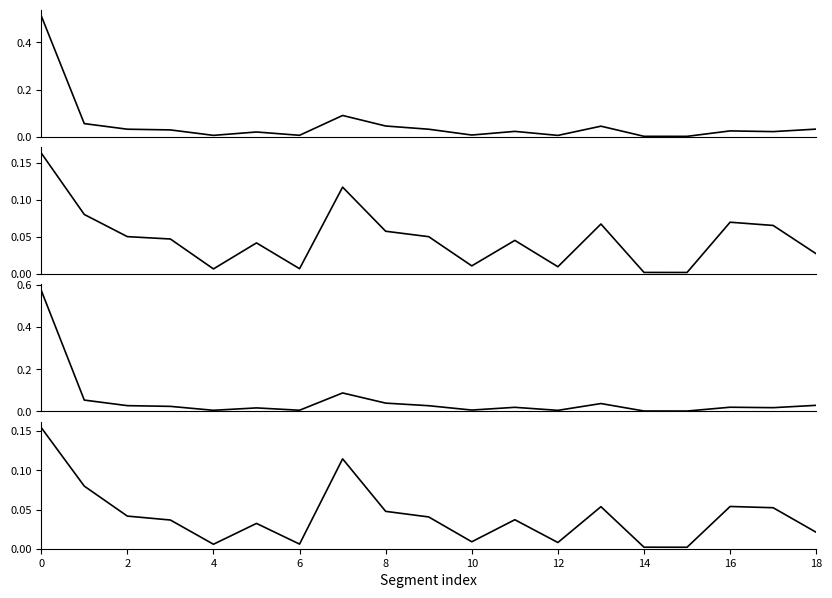

Between 16 and 2, which is larger?

2